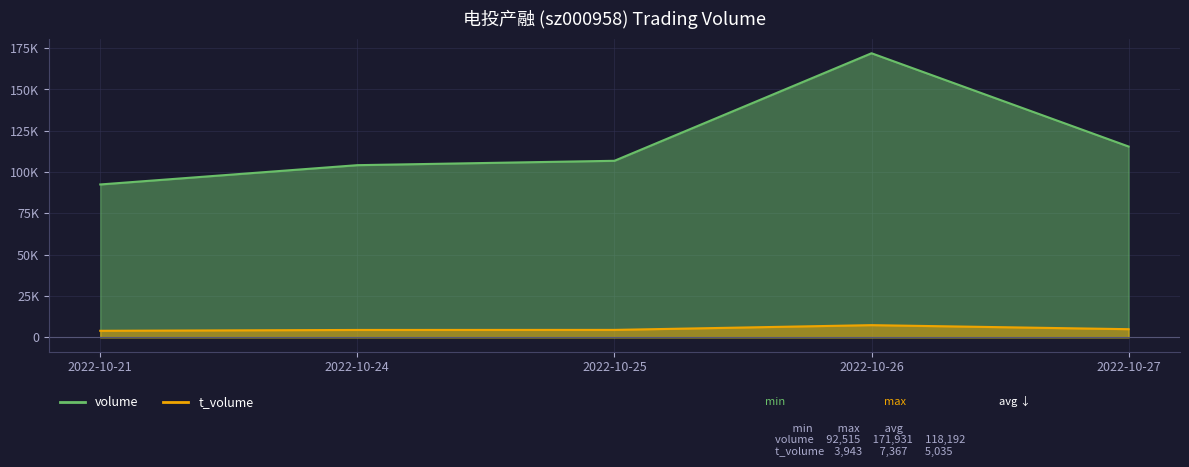

Which series has the largest total across all categories?

volume